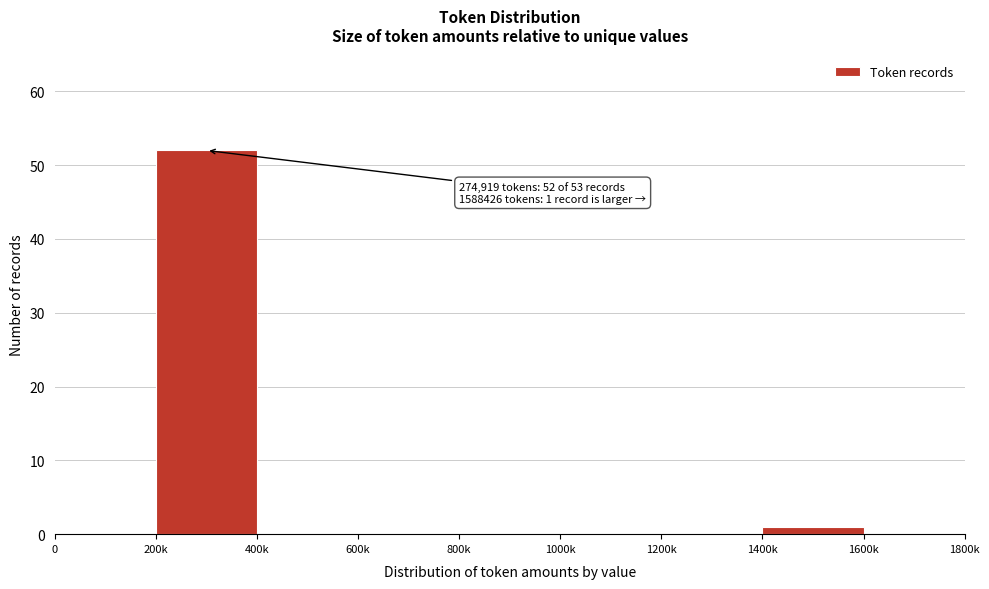

Reading left to right, extract all data points from this chart.

0=0	200k=52	400k=0	600k=0	800k=0	1000k=0	1200k=0	1400k=1	1600k=0